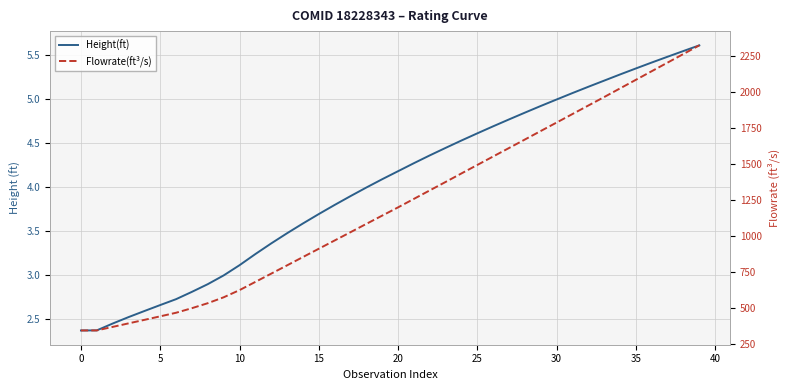

How many data points in Height(ft) are less than 4?

19